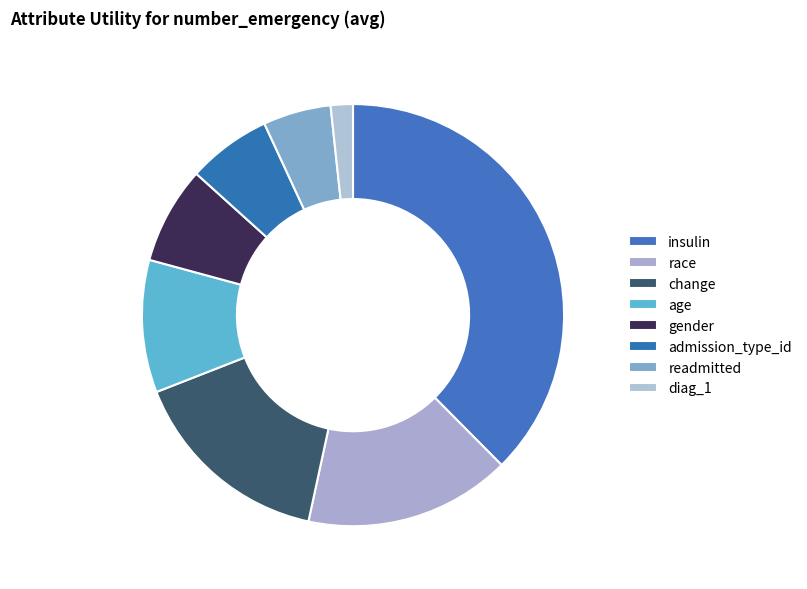

Which category has the smallest portion of the pie?

diag_1